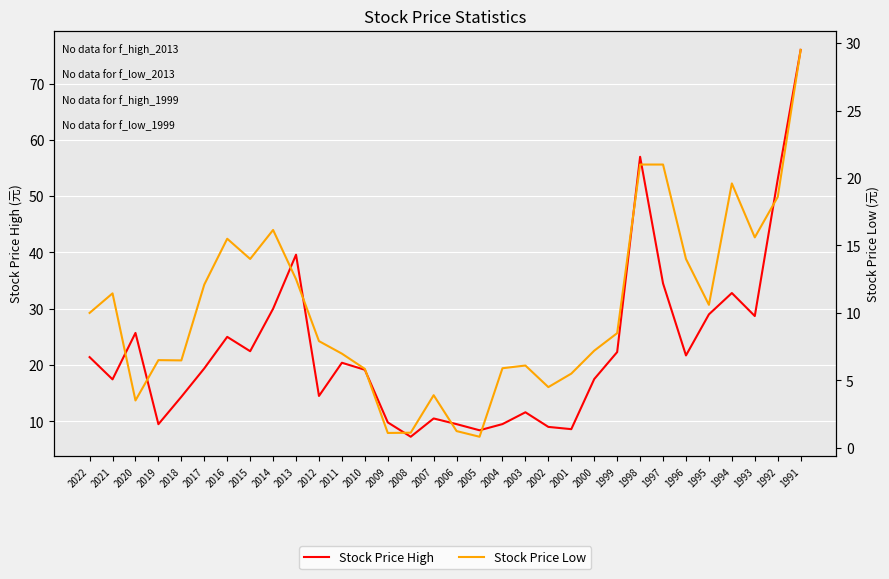

Count the number of categories in the chart.

32